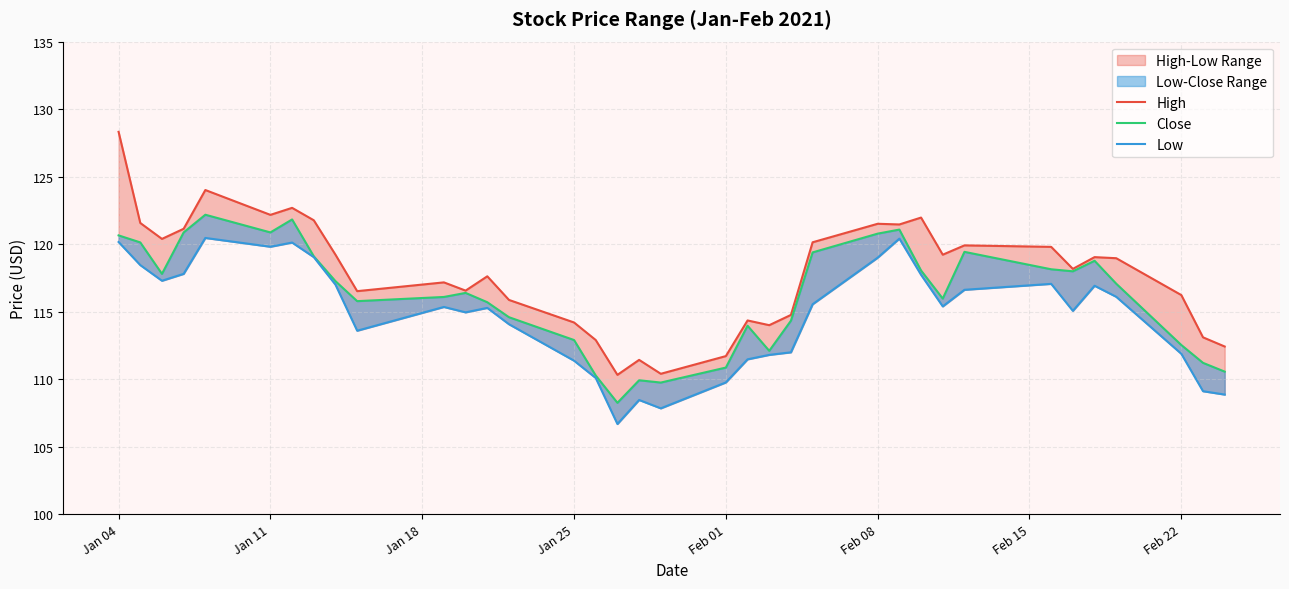

Is the value of Close at 29 greater than the value of Low at Feb 08?

No